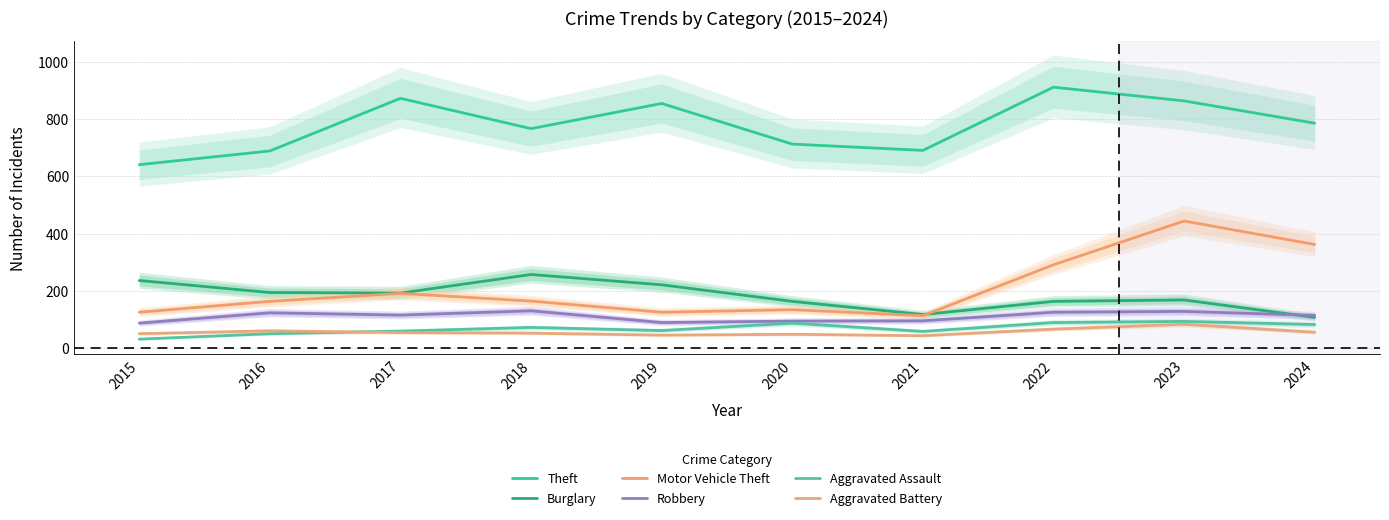

True or false: Aggravated Battery and Burglary cross at least once.

False